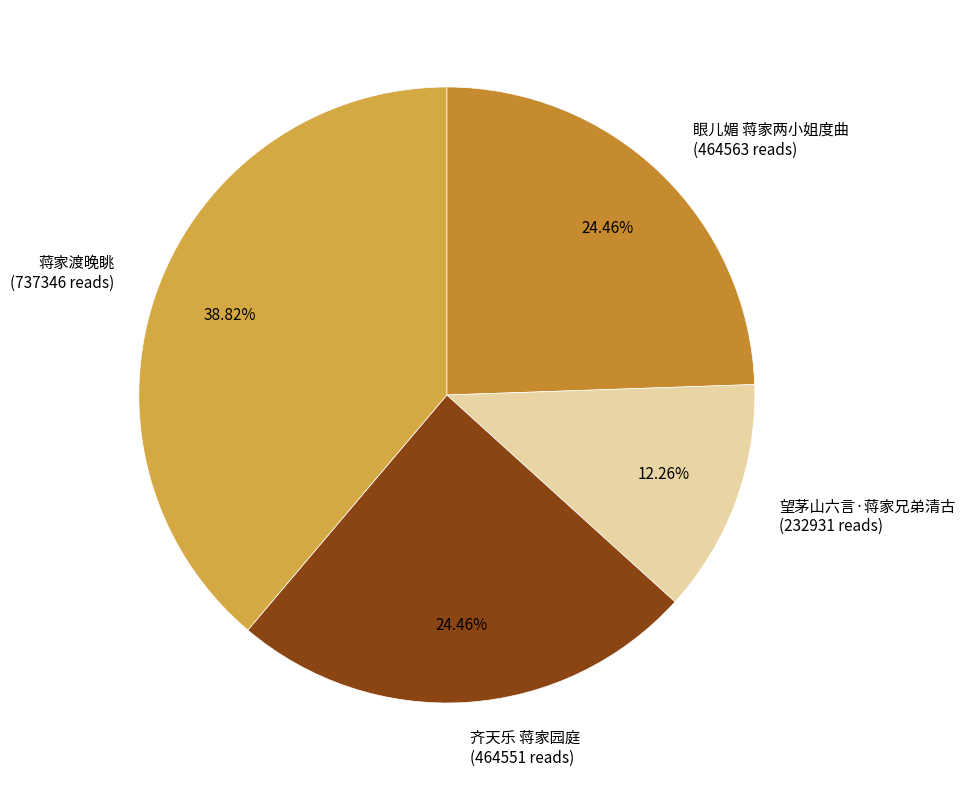

How many slices are in this pie chart?

4